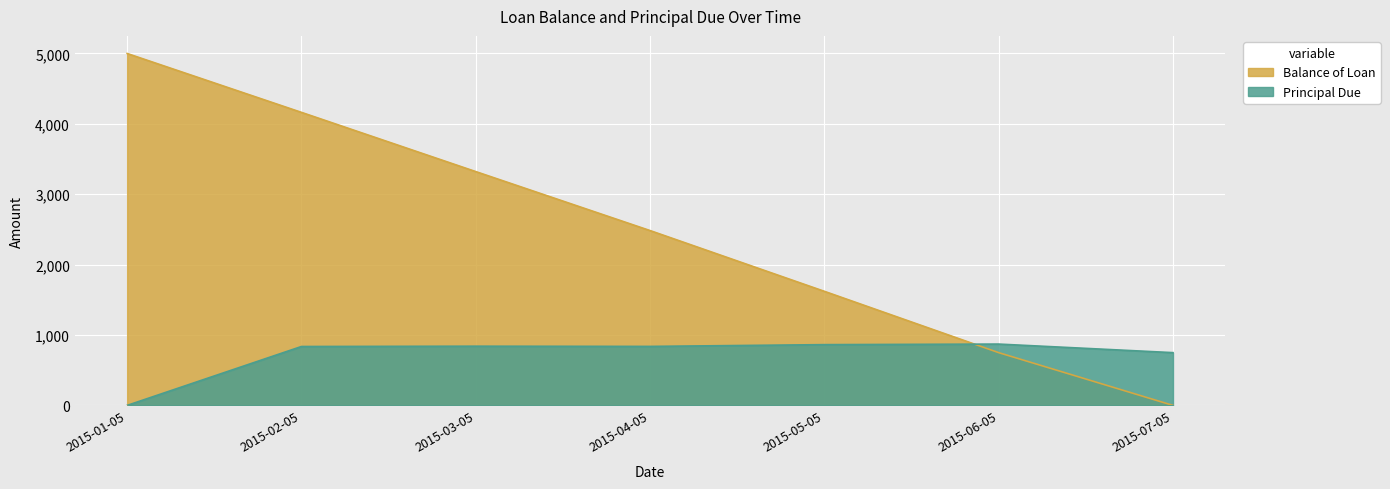

Which series has the largest range (max minus min)?

Balance of Loan